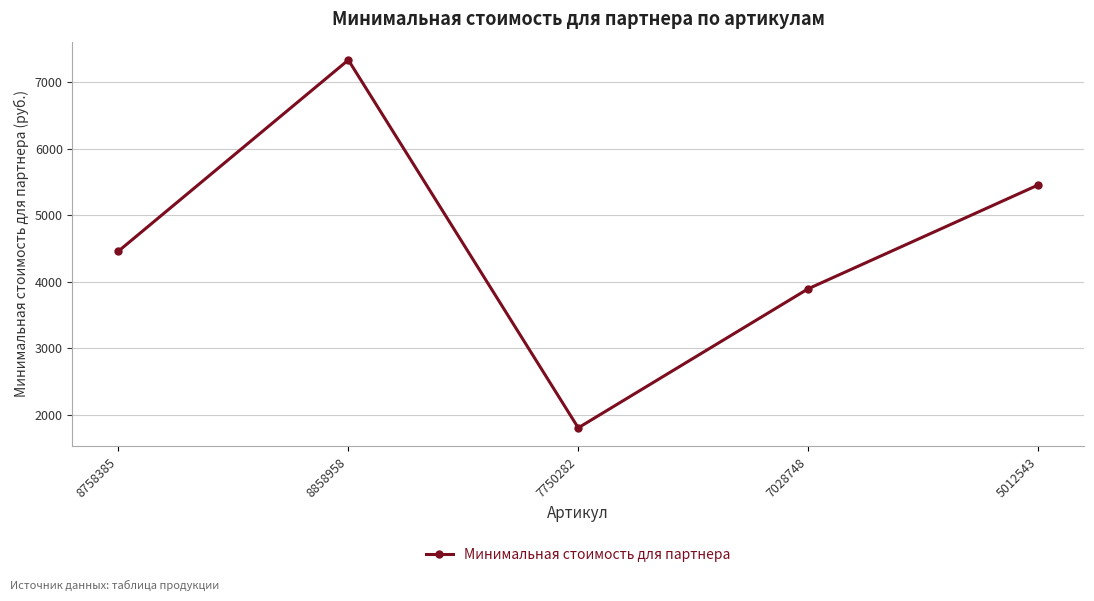

List the labels in order of value, smallest first.

7750282, 7028748, 8758385, 5012543, 8858958